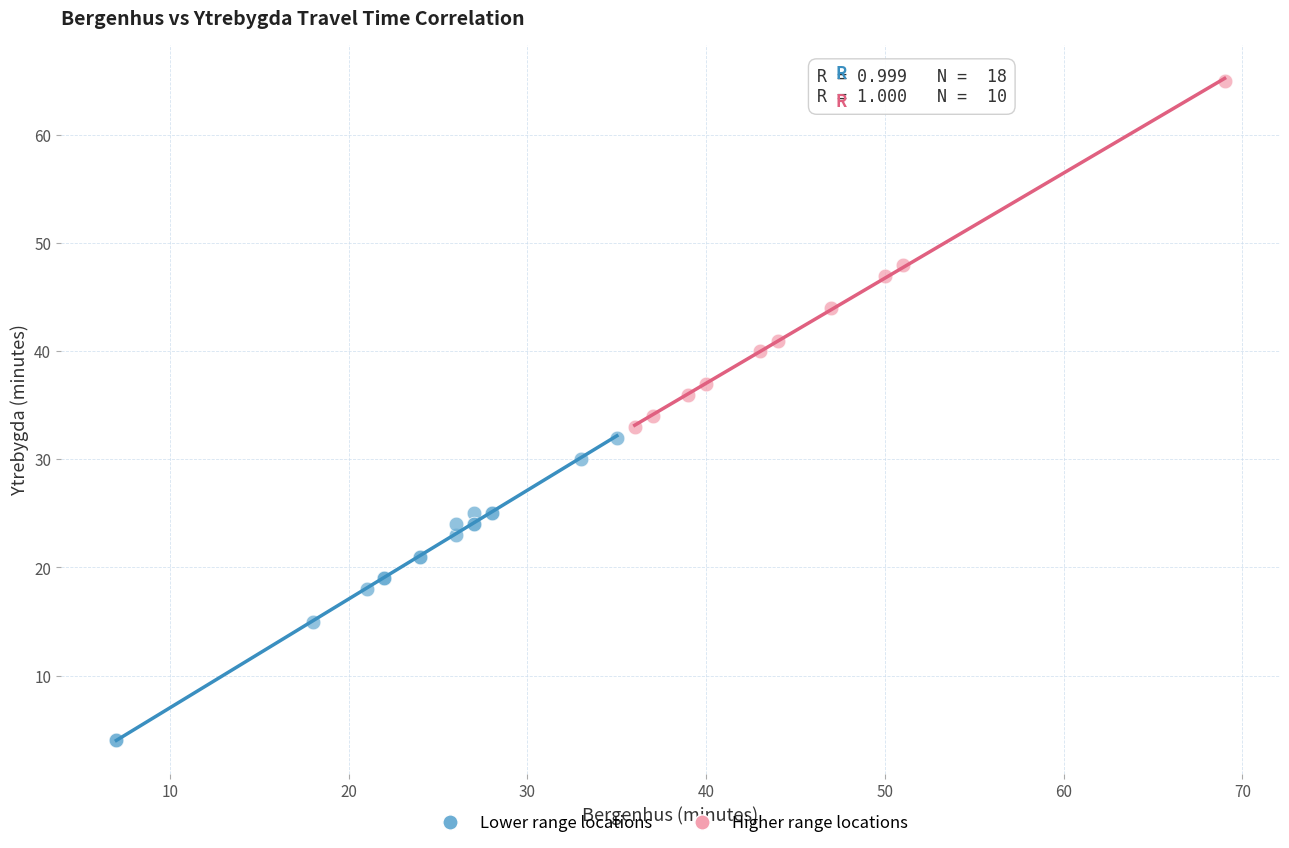

Which series has the widest spread of Y values?

Higher range locations